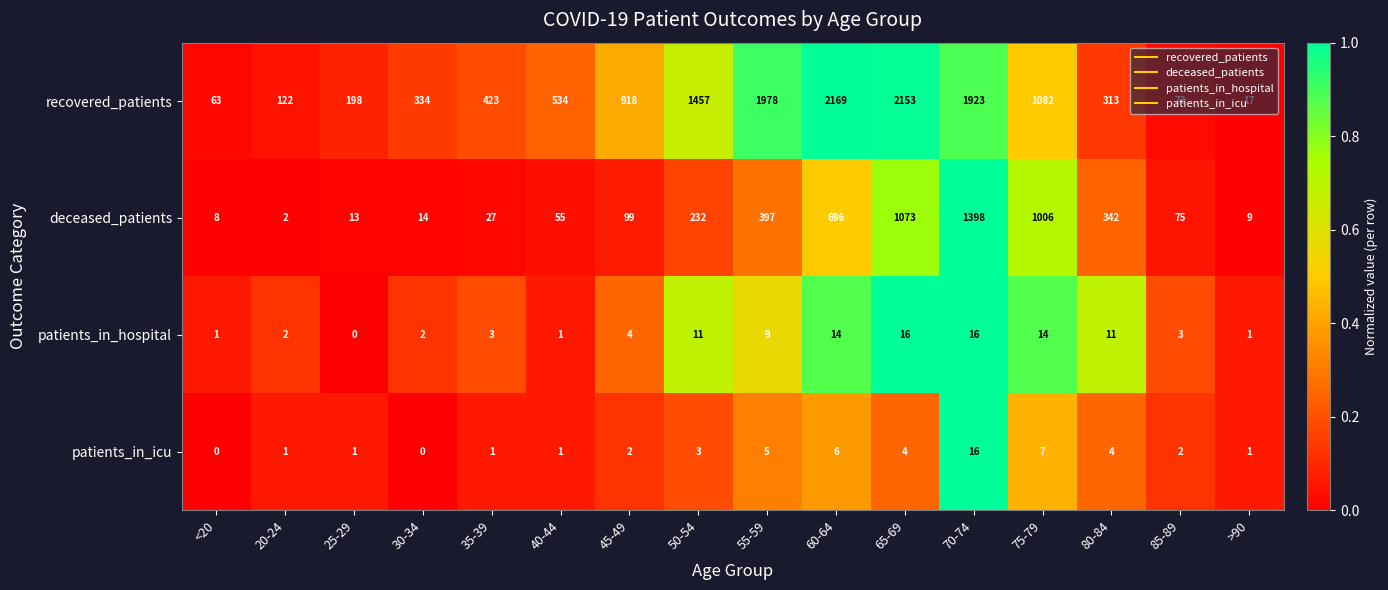

What is the spread (max minus min) of values at 55-59?

1973